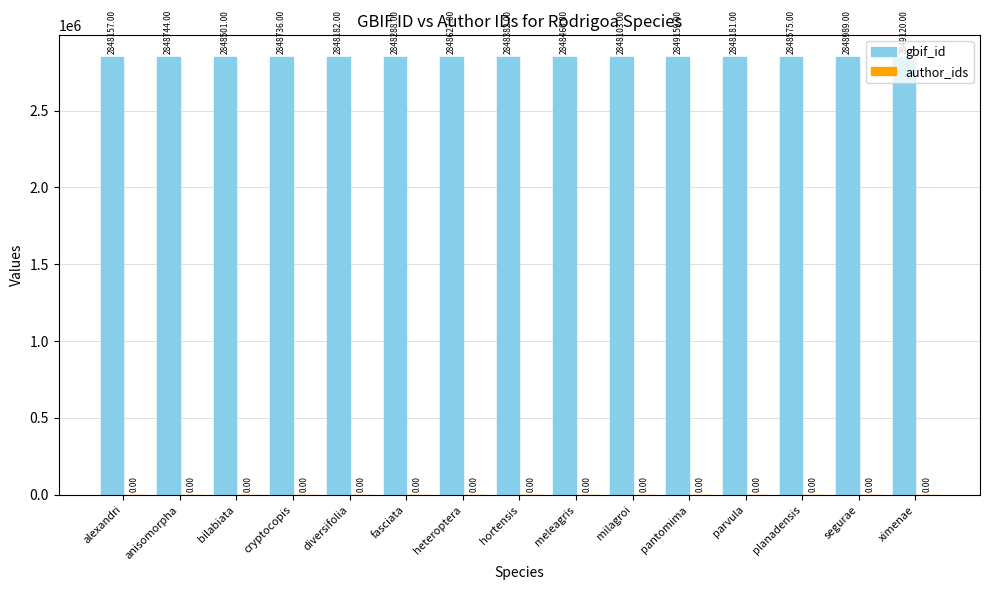

Rank the categories by value from highest to lowest.

pantomima, ximenae, segurae, anisomorpha, cryptocopis, heteroptera, planadensis, bilabiata, meleagris, hortensis, fasciata, diversifolia, parvula, alexandri, milagroi